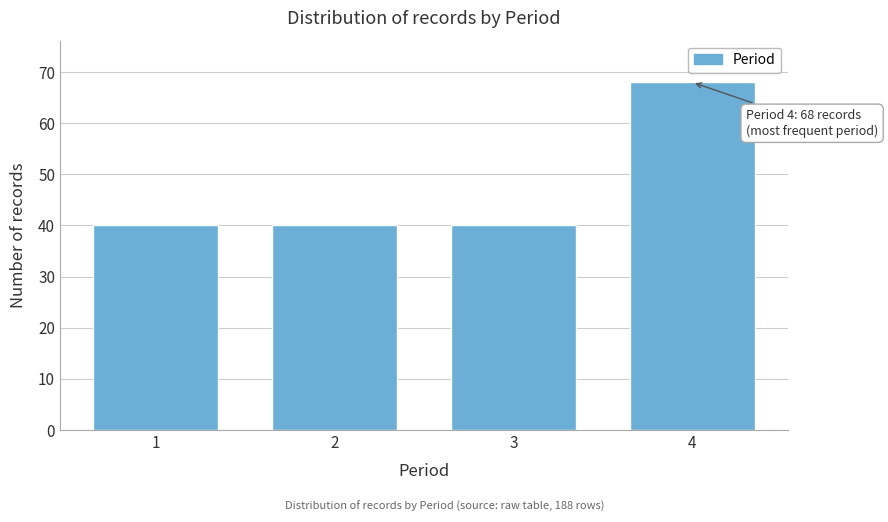

Reading left to right, transcribe all the data shown in this chart.

1=40	2=40	3=40	4=68